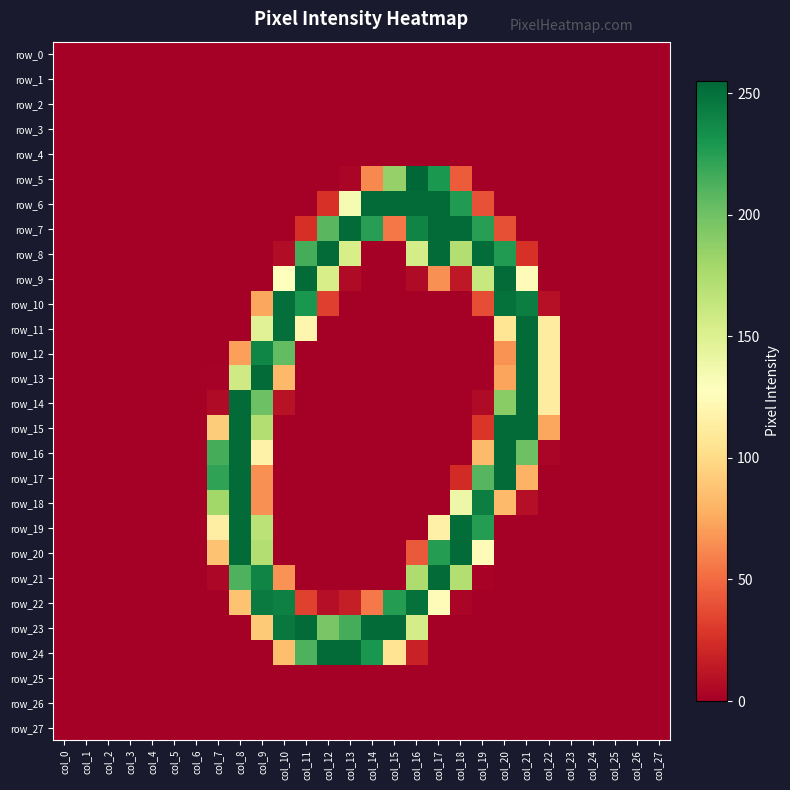

Reading right to left, transcribe all the data shown in this chart.

row_0: col_27=0	col_26=0	col_25=0	col_24=0	col_23=0	col_22=0	col_21=0	col_20=0	col_19=0	col_18=0	col_17=0	col_16=0	col_15=0	col_14=0	col_13=0	col_12=0	col_11=0	col_10=0	col_9=0	col_8=0	col_7=0	col_6=0	col_5=0	col_4=0	col_3=0	col_2=0	col_1=0	col_0=0
row_1: col_27=0	col_26=0	col_25=0	col_24=0	col_23=0	col_22=0	col_21=0	col_20=0	col_19=0	col_18=0	col_17=0	col_16=0	col_15=0	col_14=0	col_13=0	col_12=0	col_11=0	col_10=0	col_9=0	col_8=0	col_7=0	col_6=0	col_5=0	col_4=0	col_3=0	col_2=0	col_1=0	col_0=0
row_2: col_27=0	col_26=0	col_25=0	col_24=0	col_23=0	col_22=0	col_21=0	col_20=0	col_19=0	col_18=0	col_17=0	col_16=0	col_15=0	col_14=0	col_13=0	col_12=0	col_11=0	col_10=0	col_9=0	col_8=0	col_7=0	col_6=0	col_5=0	col_4=0	col_3=0	col_2=0	col_1=0	col_0=0
row_3: col_27=0	col_26=0	col_25=0	col_24=0	col_23=0	col_22=0	col_21=0	col_20=0	col_19=0	col_18=0	col_17=0	col_16=0	col_15=0	col_14=0	col_13=0	col_12=0	col_11=0	col_10=0	col_9=0	col_8=0	col_7=0	col_6=0	col_5=0	col_4=0	col_3=0	col_2=0	col_1=0	col_0=0
row_4: col_27=0	col_26=0	col_25=0	col_24=0	col_23=0	col_22=0	col_21=0	col_20=0	col_19=0	col_18=0	col_17=0	col_16=0	col_15=0	col_14=0	col_13=0	col_12=0	col_11=0	col_10=0	col_9=0	col_8=0	col_7=0	col_6=0	col_5=0	col_4=0	col_3=0	col_2=0	col_1=0	col_0=0
row_5: col_27=0	col_26=0	col_25=0	col_24=0	col_23=0	col_22=0	col_21=0	col_20=0	col_19=0	col_18=44	col_17=229	col_16=255	col_15=185	col_14=62	col_13=3	col_12=0	col_11=0	col_10=0	col_9=0	col_8=0	col_7=0	col_6=0	col_5=0	col_4=0	col_3=0	col_2=0	col_1=0	col_0=0
row_6: col_27=0	col_26=0	col_25=0	col_24=0	col_23=0	col_22=0	col_21=0	col_20=0	col_19=40	col_18=227	col_17=253	col_16=253	col_15=253	col_14=253	col_13=133	col_12=26	col_11=0	col_10=0	col_9=0	col_8=0	col_7=0	col_6=0	col_5=0	col_4=0	col_3=0	col_2=0	col_1=0	col_0=0
row_7: col_27=0	col_26=0	col_25=0	col_24=0	col_23=0	col_22=0	col_21=0	col_20=39	col_19=225	col_18=253	col_17=253	col_16=240	col_15=55	col_14=225	col_13=253	col_12=208	col_11=25	col_10=0	col_9=0	col_8=0	col_7=0	col_6=0	col_5=0	col_4=0	col_3=0	col_2=0	col_1=0	col_0=0
row_8: col_27=0	col_26=0	col_25=0	col_24=0	col_23=0	col_22=0	col_21=26	col_20=227	col_19=252	col_18=172	col_17=253	col_16=155	col_15=0	col_14=0	col_13=154	col_12=253	col_11=215	col_10=7	col_9=0	col_8=0	col_7=0	col_6=0	col_5=0	col_4=0	col_3=0	col_2=0	col_1=0	col_0=0
row_9: col_27=0	col_26=0	col_25=0	col_24=0	col_23=0	col_22=0	col_21=124	col_20=253	col_19=162	col_18=13	col_17=65	col_16=6	col_15=0	col_14=0	col_13=6	col_12=154	col_11=253	col_10=127	col_9=0	col_8=0	col_7=0	col_6=0	col_5=0	col_4=0	col_3=0	col_2=0	col_1=0	col_0=0
row_10: col_27=0	col_26=0	col_25=0	col_24=0	col_23=0	col_22=9	col_21=243	col_20=250	col_19=38	col_18=0	col_17=0	col_16=0	col_15=0	col_14=0	col_13=0	col_12=32	col_11=230	col_10=251	col_9=74	col_8=0	col_7=0	col_6=0	col_5=0	col_4=0	col_3=0	col_2=0	col_1=0	col_0=0
row_11: col_27=0	col_26=0	col_25=0	col_24=0	col_23=0	col_22=113	col_21=253	col_20=107	col_19=0	col_18=0	col_17=0	col_16=0	col_15=0	col_14=0	col_13=0	col_12=0	col_11=120	col_10=251	col_9=148	col_8=0	col_7=0	col_6=0	col_5=0	col_4=0	col_3=0	col_2=0	col_1=0	col_0=0
row_12: col_27=0	col_26=0	col_25=0	col_24=0	col_23=0	col_22=113	col_21=253	col_20=66	col_19=0	col_18=0	col_17=0	col_16=0	col_15=0	col_14=0	col_13=0	col_12=0	col_11=0	col_10=205	col_9=239	col_8=71	col_7=0	col_6=0	col_5=0	col_4=0	col_3=0	col_2=0	col_1=0	col_0=0
row_13: col_27=0	col_26=0	col_25=0	col_24=0	col_23=0	col_22=113	col_21=253	col_20=73	col_19=0	col_18=0	col_17=0	col_16=0	col_15=0	col_14=0	col_13=0	col_12=0	col_11=0	col_10=82	col_9=253	col_8=158	col_7=1	col_6=0	col_5=0	col_4=0	col_3=0	col_2=0	col_1=0	col_0=0
row_14: col_27=0	col_26=0	col_25=0	col_24=0	col_23=0	col_22=113	col_21=253	col_20=190	col_19=6	col_18=0	col_17=0	col_16=0	col_15=0	col_14=0	col_13=0	col_12=0	col_11=0	col_10=10	col_9=201	col_8=253	col_7=6	col_6=0	col_5=0	col_4=0	col_3=0	col_2=0	col_1=0	col_0=0
row_15: col_27=0	col_26=0	col_25=0	col_24=0	col_23=0	col_22=74	col_21=253	col_20=253	col_19=28	col_18=0	col_17=0	col_16=0	col_15=0	col_14=0	col_13=0	col_12=0	col_11=0	col_10=0	col_9=172	col_8=253	col_7=92	col_6=0	col_5=0	col_4=0	col_3=0	col_2=0	col_1=0	col_0=0
row_16: col_27=0	col_26=0	col_25=0	col_24=0	col_23=0	col_22=3	col_21=201	col_20=253	col_19=83	col_18=0	col_17=0	col_16=0	col_15=0	col_14=0	col_13=0	col_12=0	col_11=0	col_10=0	col_9=117	col_8=253	col_7=215	col_6=0	col_5=0	col_4=0	col_3=0	col_2=0	col_1=0	col_0=0
row_17: col_27=0	col_26=0	col_25=0	col_24=0	col_23=0	col_22=0	col_21=79	col_20=253	col_19=209	col_18=23	col_17=0	col_16=0	col_15=0	col_14=0	col_13=0	col_12=0	col_11=0	col_10=0	col_9=65	col_8=253	col_7=222	col_6=0	col_5=0	col_4=0	col_3=0	col_2=0	col_1=0	col_0=0
row_18: col_27=0	col_26=0	col_25=0	col_24=0	col_23=0	col_22=0	col_21=8	col_20=83	col_19=243	col_18=139	col_17=0	col_16=0	col_15=0	col_14=0	col_13=0	col_12=0	col_11=0	col_10=0	col_9=65	col_8=253	col_7=180	col_6=0	col_5=0	col_4=0	col_3=0	col_2=0	col_1=0	col_0=0
row_19: col_27=0	col_26=0	col_25=0	col_24=0	col_23=0	col_22=0	col_21=0	col_20=0	col_19=226	col_18=252	col_17=116	col_16=0	col_15=0	col_14=0	col_13=0	col_12=0	col_11=0	col_10=0	col_9=168	col_8=253	col_7=114	col_6=0	col_5=0	col_4=0	col_3=0	col_2=0	col_1=0	col_0=0
row_20: col_27=0	col_26=0	col_25=0	col_24=0	col_23=0	col_22=0	col_21=0	col_20=0	col_19=125	col_18=253	col_17=226	col_16=43	col_15=0	col_14=0	col_13=0	col_12=0	col_11=0	col_10=0	col_9=172	col_8=253	col_7=87	col_6=0	col_5=0	col_4=0	col_3=0	col_2=0	col_1=0	col_0=0
row_21: col_27=0	col_26=0	col_25=0	col_24=0	col_23=0	col_22=0	col_21=0	col_20=0	col_19=2	col_18=172	col_17=253	col_16=174	col_15=0	col_14=0	col_13=0	col_12=0	col_11=0	col_10=66	col_9=240	col_8=212	col_7=4	col_6=0	col_5=0	col_4=0	col_3=0	col_2=0	col_1=0	col_0=0
row_22: col_27=0	col_26=0	col_25=0	col_24=0	col_23=0	col_22=0	col_21=0	col_20=0	col_19=0	col_18=3	col_17=124	col_16=250	col_15=226	col_14=56	col_13=16	col_12=8	col_11=33	col_10=242	col_9=245	col_8=87	col_7=0	col_6=0	col_5=0	col_4=0	col_3=0	col_2=0	col_1=0	col_0=0
row_23: col_27=0	col_26=0	col_25=0	col_24=0	col_23=0	col_22=0	col_21=0	col_20=0	col_19=0	col_18=0	col_17=0	col_16=155	col_15=253	col_14=253	col_13=215	col_12=196	col_11=253	col_10=246	col_9=91	col_8=0	col_7=0	col_6=0	col_5=0	col_4=0	col_3=0	col_2=0	col_1=0	col_0=0
row_24: col_27=0	col_26=0	col_25=0	col_24=0	col_23=0	col_22=0	col_21=0	col_20=0	col_19=0	col_18=0	col_17=0	col_16=18	col_15=106	col_14=230	col_13=253	col_12=253	col_11=212	col_10=85	col_9=0	col_8=0	col_7=0	col_6=0	col_5=0	col_4=0	col_3=0	col_2=0	col_1=0	col_0=0
row_25: col_27=0	col_26=0	col_25=0	col_24=0	col_23=0	col_22=0	col_21=0	col_20=0	col_19=0	col_18=0	col_17=0	col_16=0	col_15=0	col_14=0	col_13=0	col_12=0	col_11=0	col_10=0	col_9=0	col_8=0	col_7=0	col_6=0	col_5=0	col_4=0	col_3=0	col_2=0	col_1=0	col_0=0
row_26: col_27=0	col_26=0	col_25=0	col_24=0	col_23=0	col_22=0	col_21=0	col_20=0	col_19=0	col_18=0	col_17=0	col_16=0	col_15=0	col_14=0	col_13=0	col_12=0	col_11=0	col_10=0	col_9=0	col_8=0	col_7=0	col_6=0	col_5=0	col_4=0	col_3=0	col_2=0	col_1=0	col_0=0
row_27: col_27=0	col_26=0	col_25=0	col_24=0	col_23=0	col_22=0	col_21=0	col_20=0	col_19=0	col_18=0	col_17=0	col_16=0	col_15=0	col_14=0	col_13=0	col_12=0	col_11=0	col_10=0	col_9=0	col_8=0	col_7=0	col_6=0	col_5=0	col_4=0	col_3=0	col_2=0	col_1=0	col_0=0